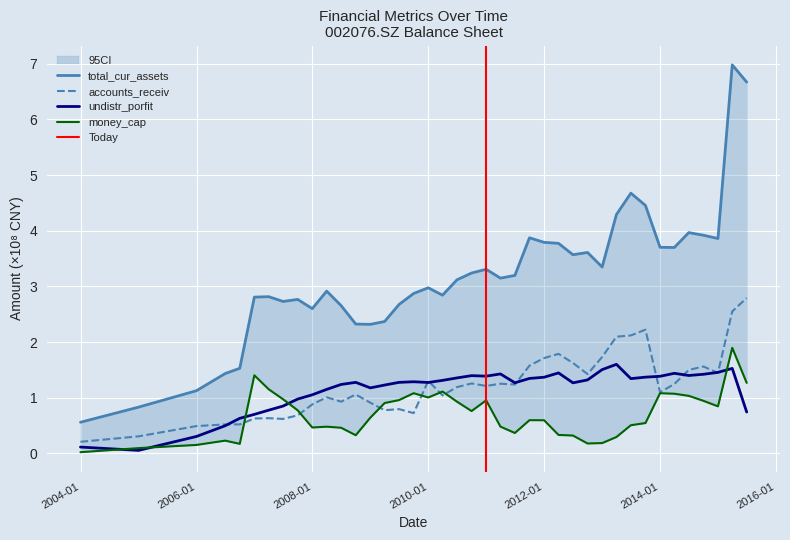

What is the maximum value for undistr_porfit?

1.6